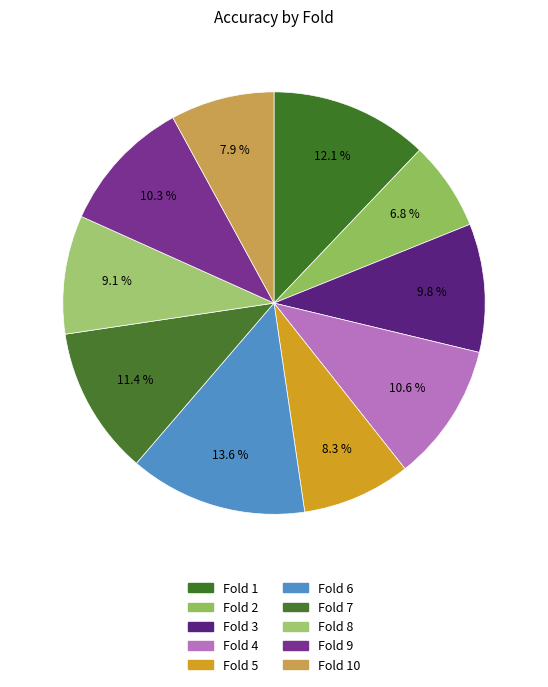

To the nearest percent, what is the difference between the largest and smallest slice percentages?

7%